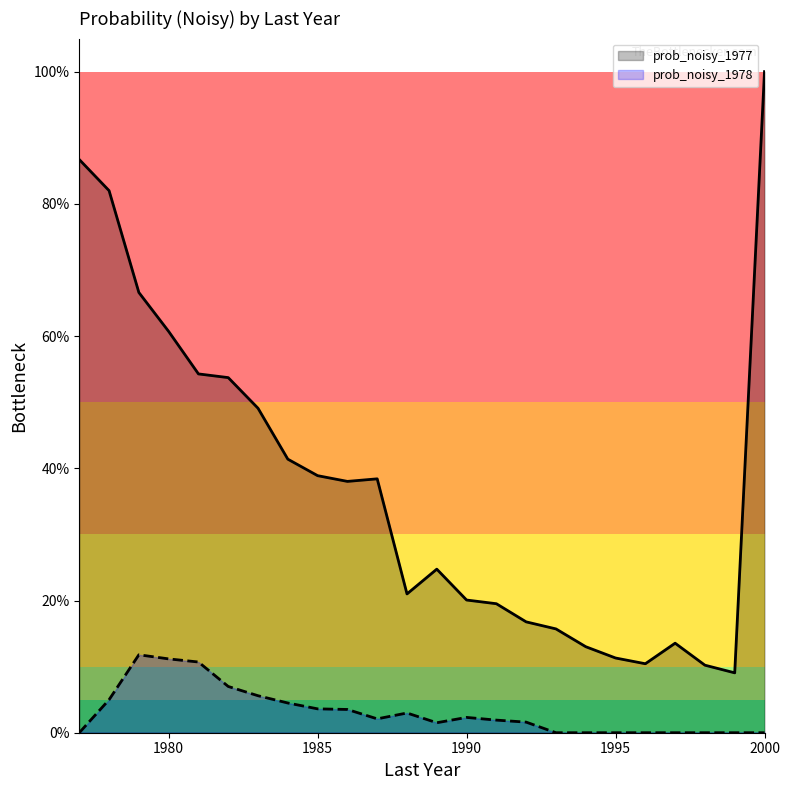

What is the sum of all prob_noisy_1977 values?

9.0